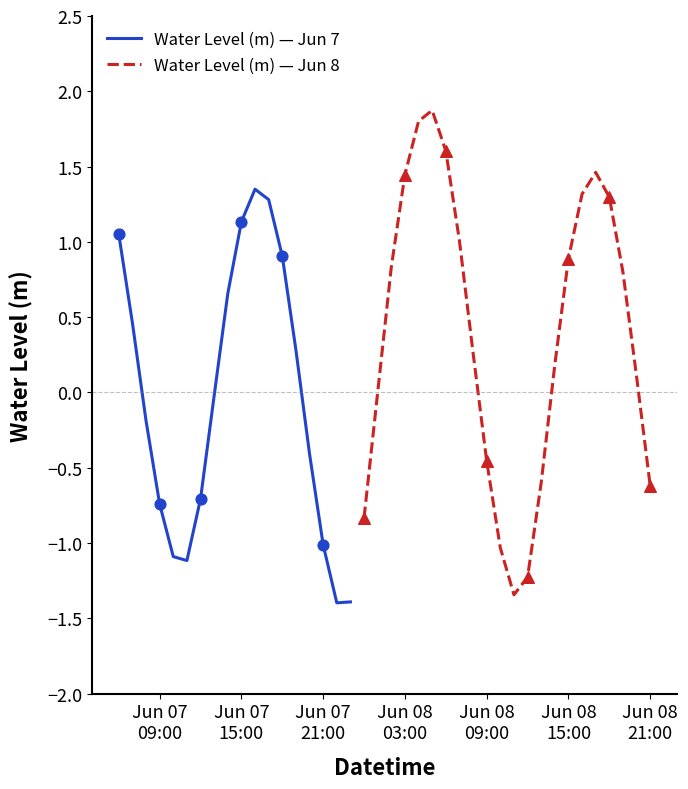

What is the change in value from 2025-06-07 10:00:00 to 2025-06-07 17:00:00?

+2.4